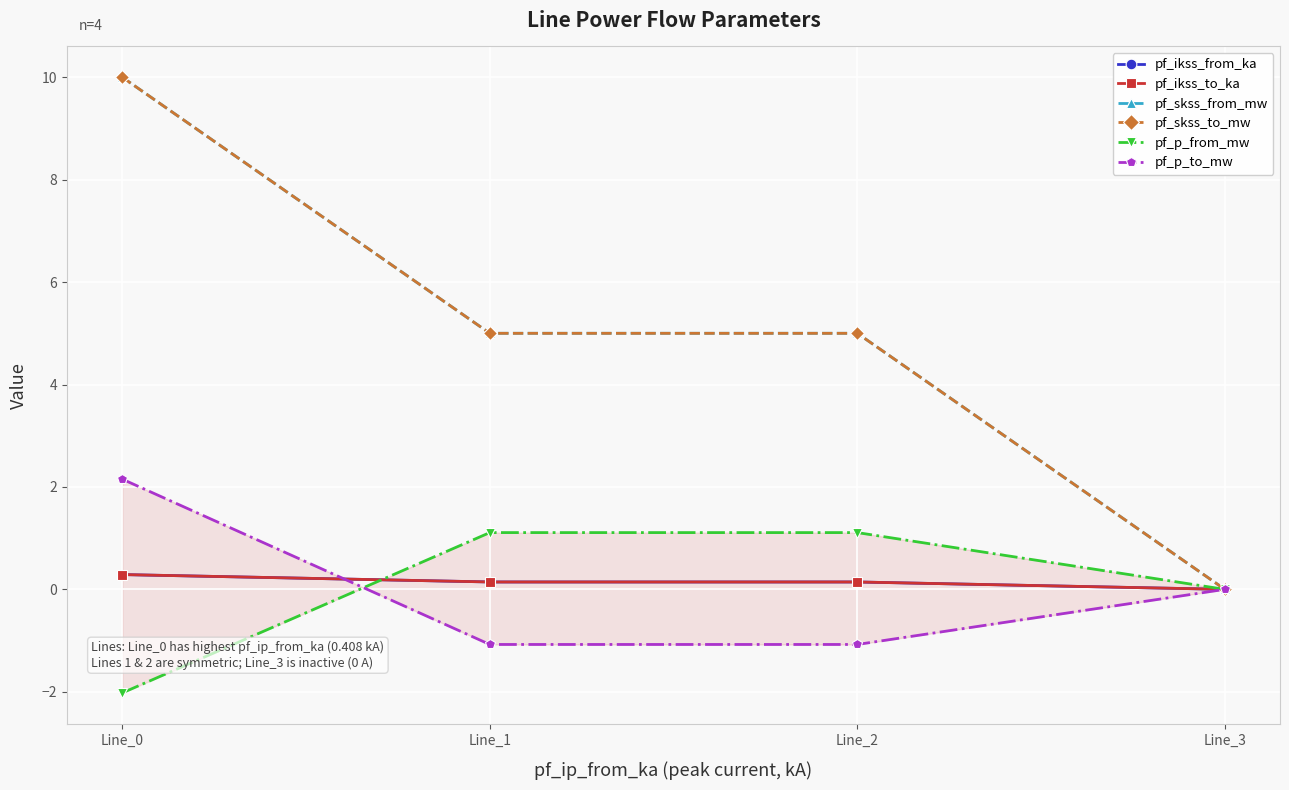

At Line_1, list the series in order from largest to smallest.

pf_skss_from_mw, pf_skss_to_mw, pf_p_from_mw, pf_ikss_from_ka, pf_ikss_to_ka, pf_p_to_mw